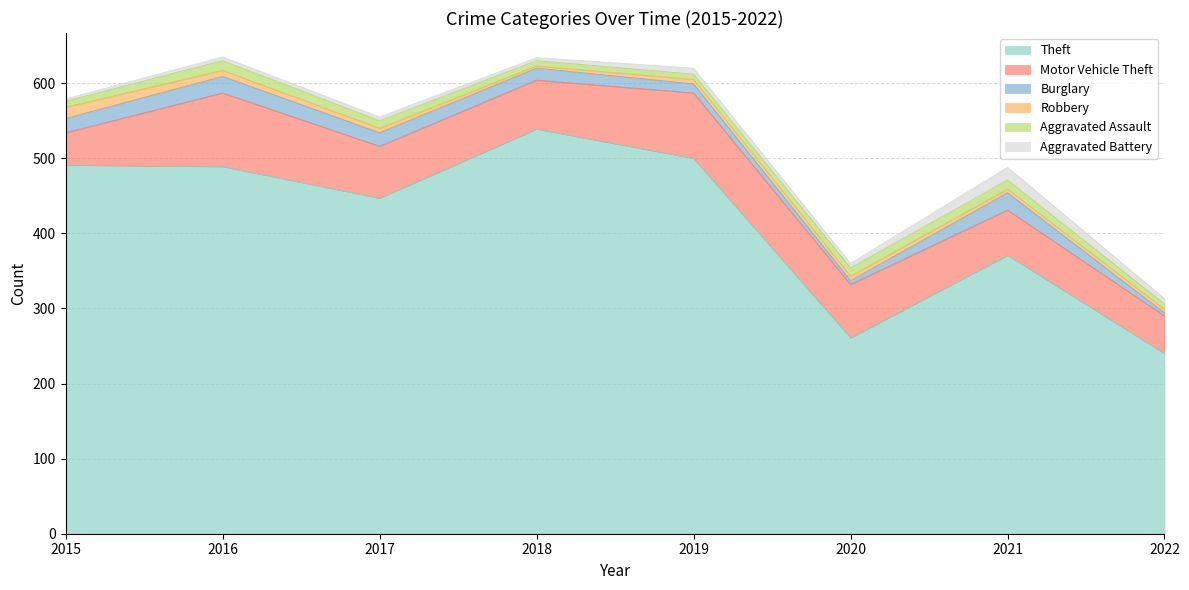

What is the maximum value shown in the chart?

539